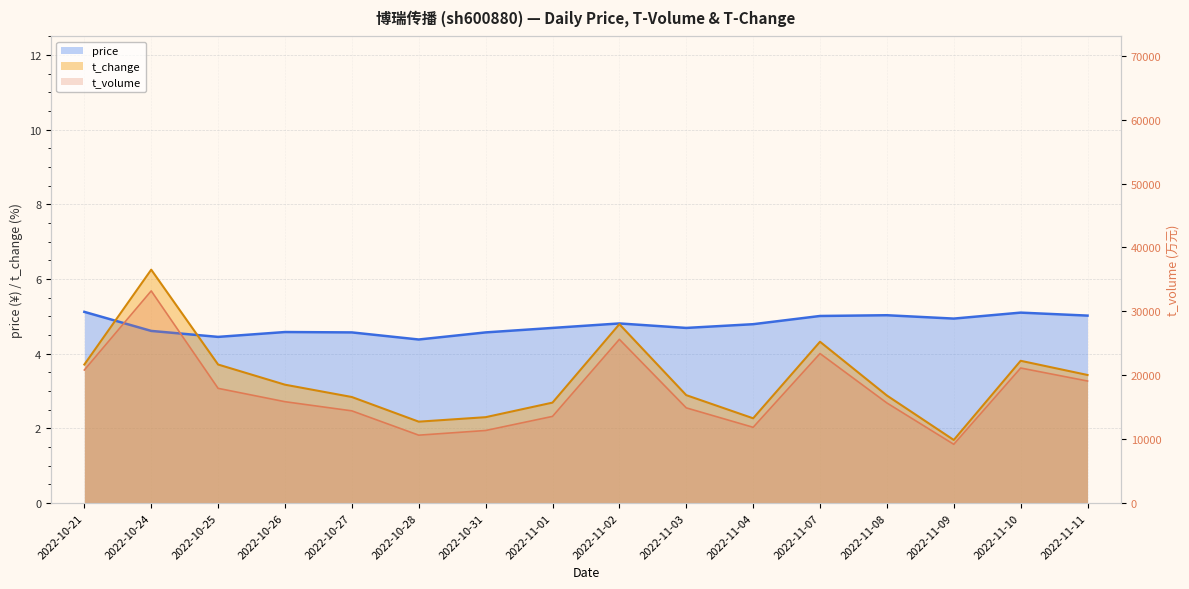

Which series has the widest spread of values?

t_volume